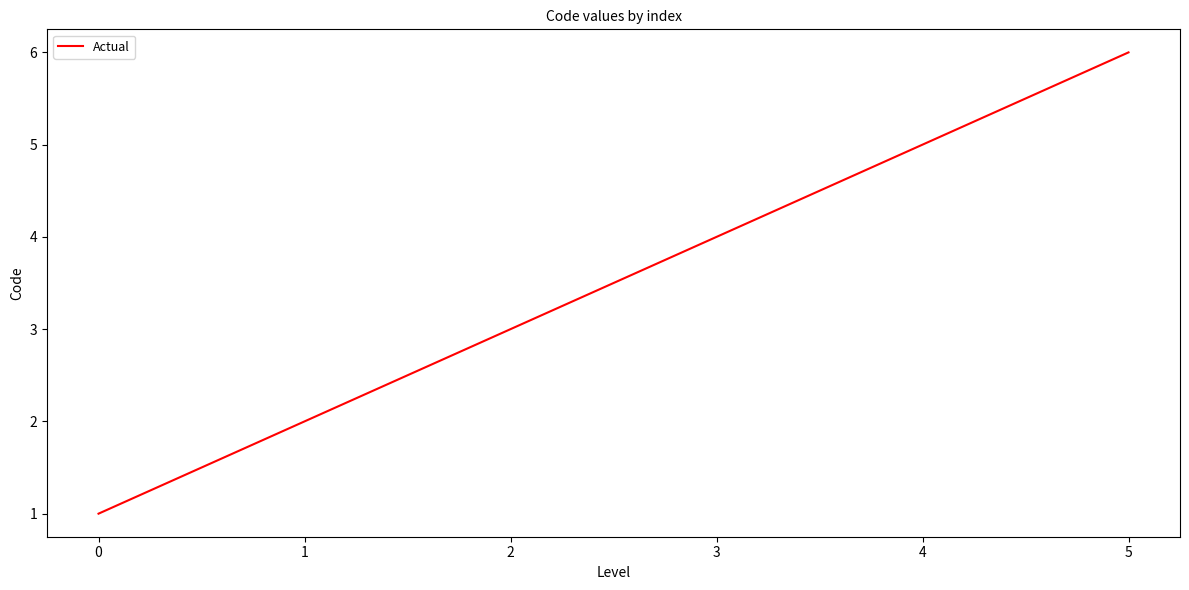

The value at 4 is 5. True or false?

True